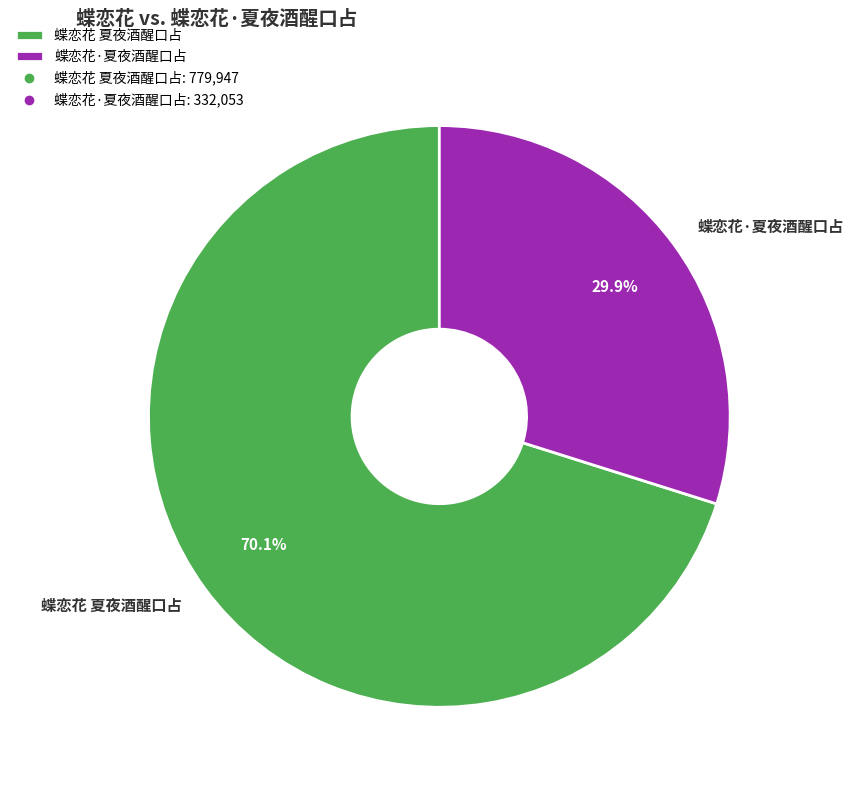

Does any single category account for the majority?

Yes